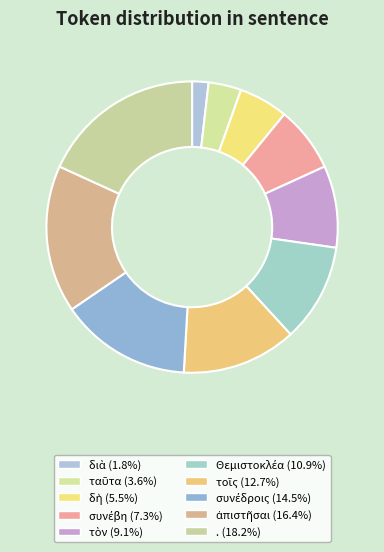

True or false: Θεμιστοκλέα accounts for 11% of the total.

True